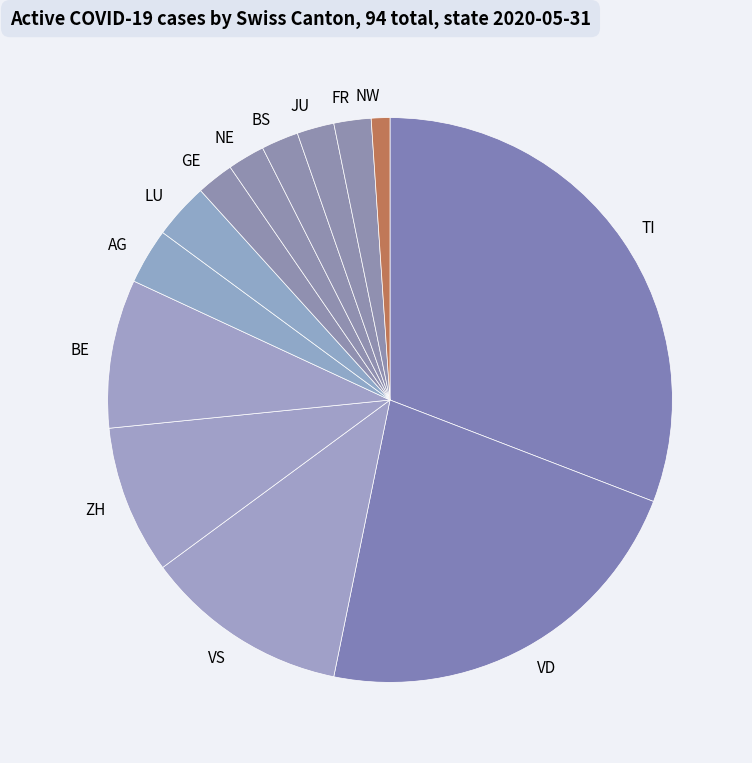

How many slices are in this pie chart?

13